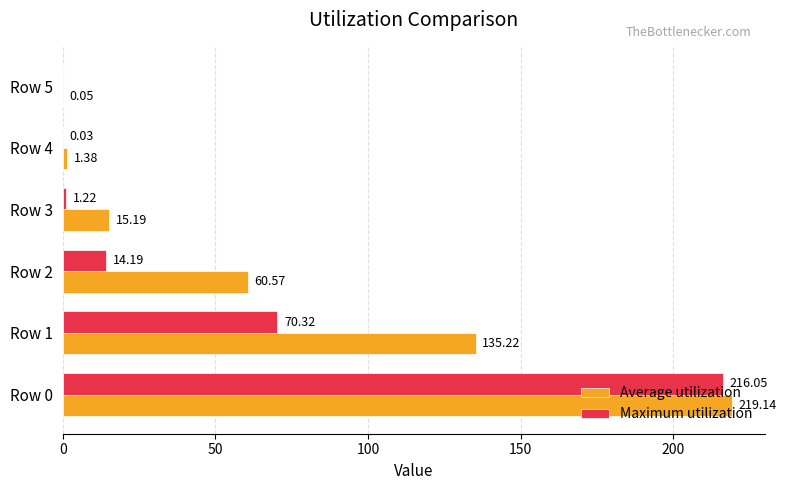

Between Row 1 and Row 5, which series saw the biggest shift?

Average utilization